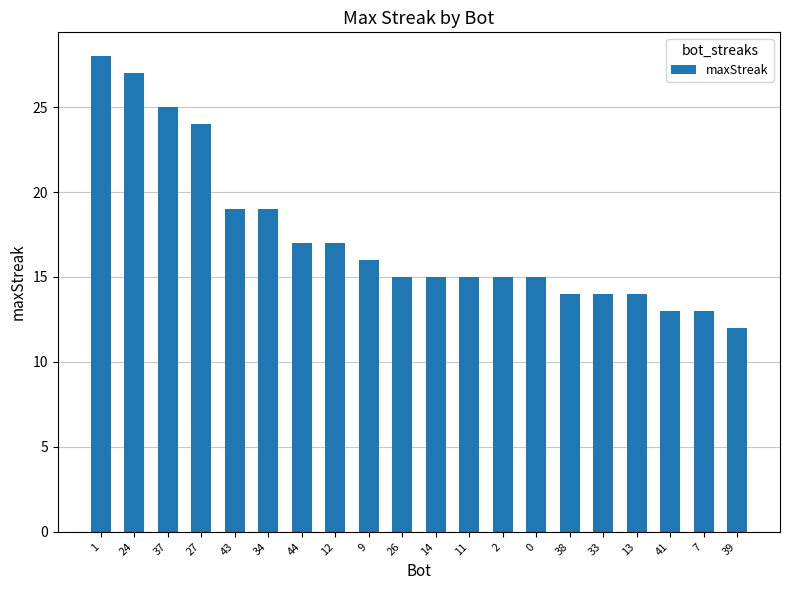

What is the difference between the second highest and second lowest values?

14